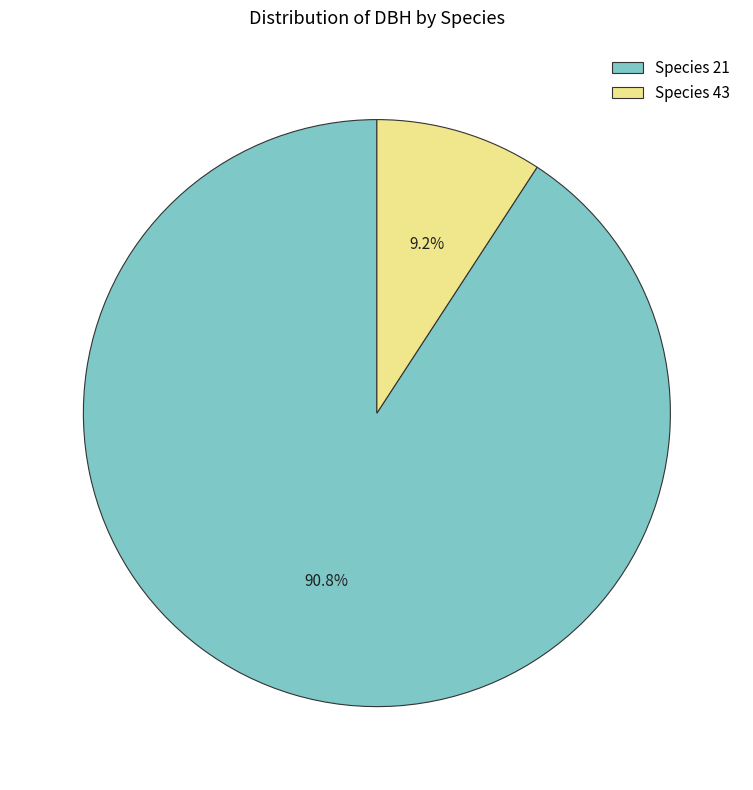

What portion of the pie excludes Species 43?

90.8%